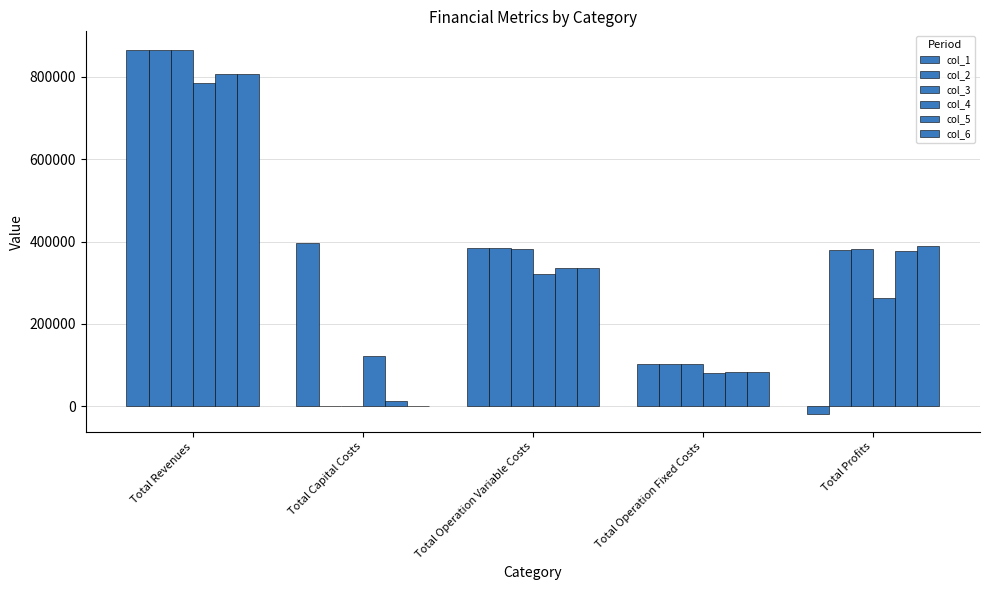

Does the chart contain stacked bars?

No